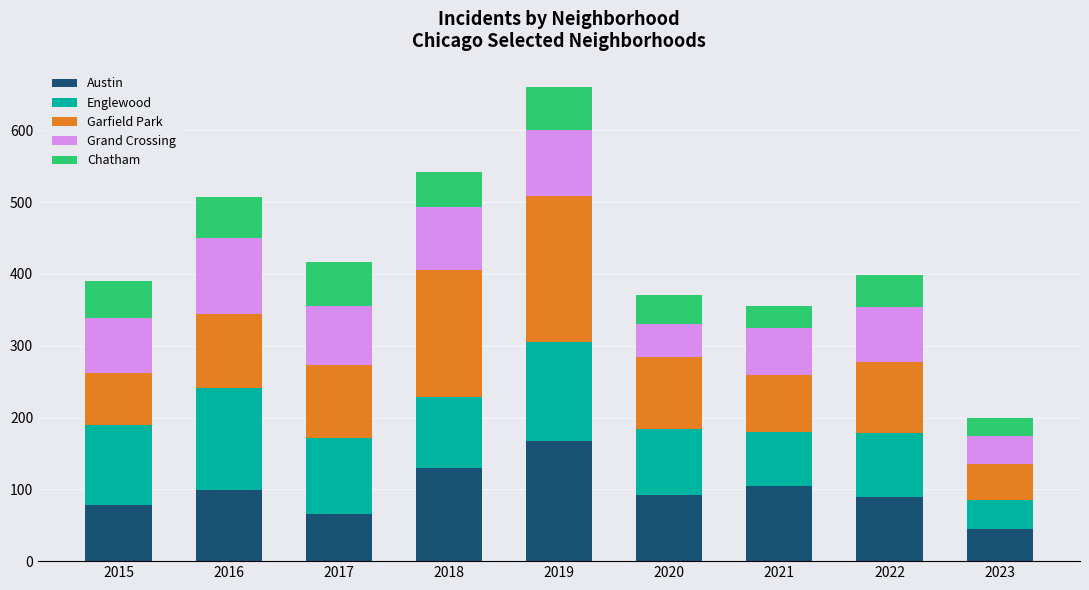

What is the highest value of the Austin series?

167